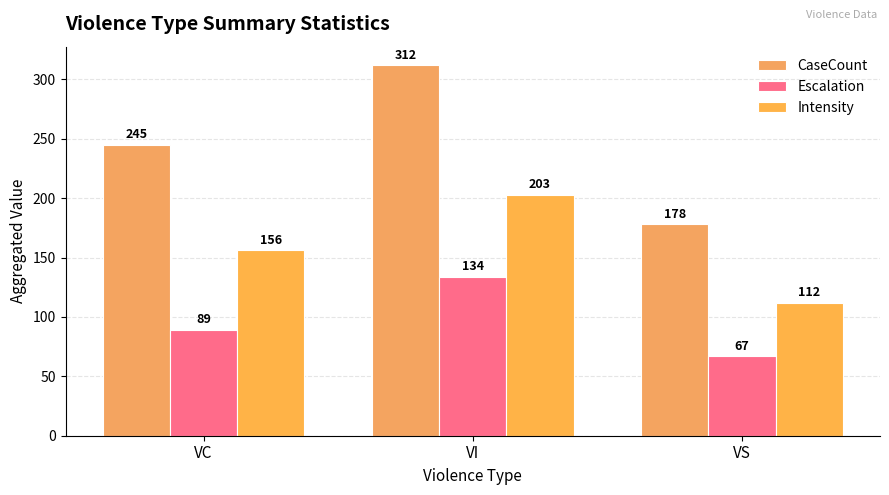

The value of Intensity at VC is 93. True or false?

False